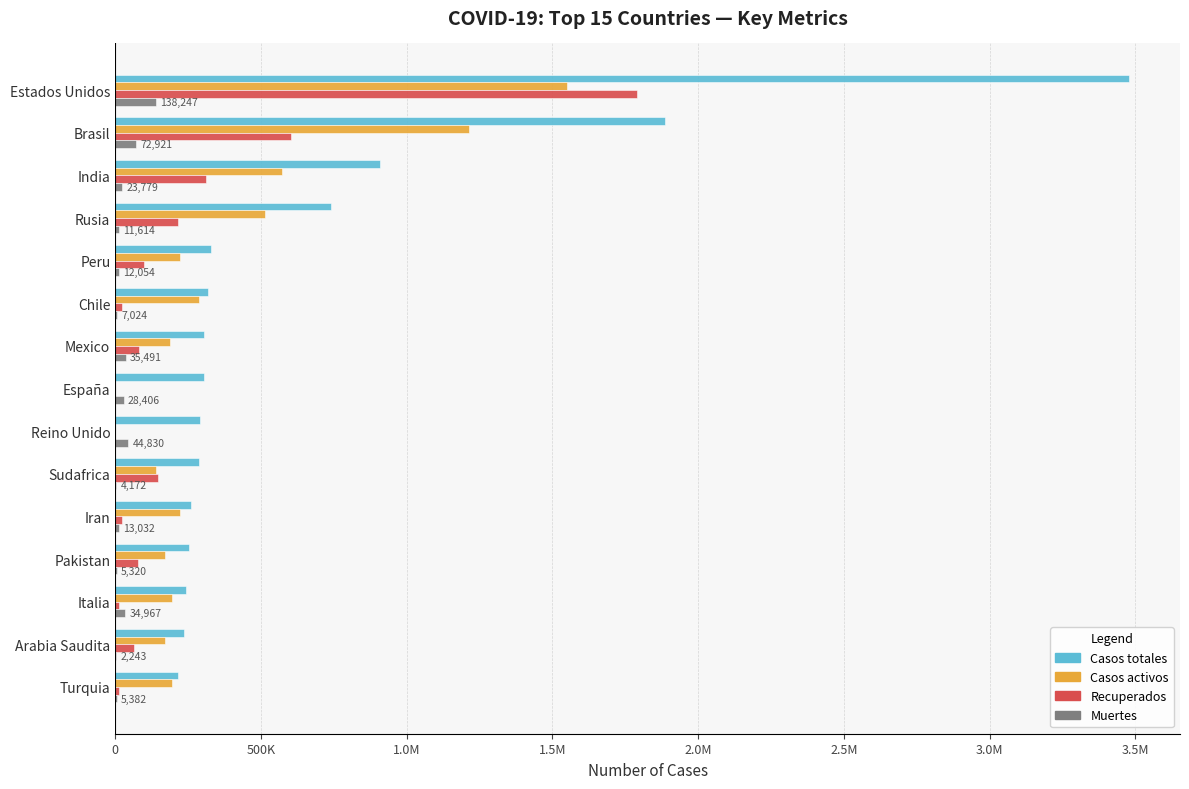

What are all the series names shown in the legend?

Casos totales, Casos activos, Recuperados, Muertes